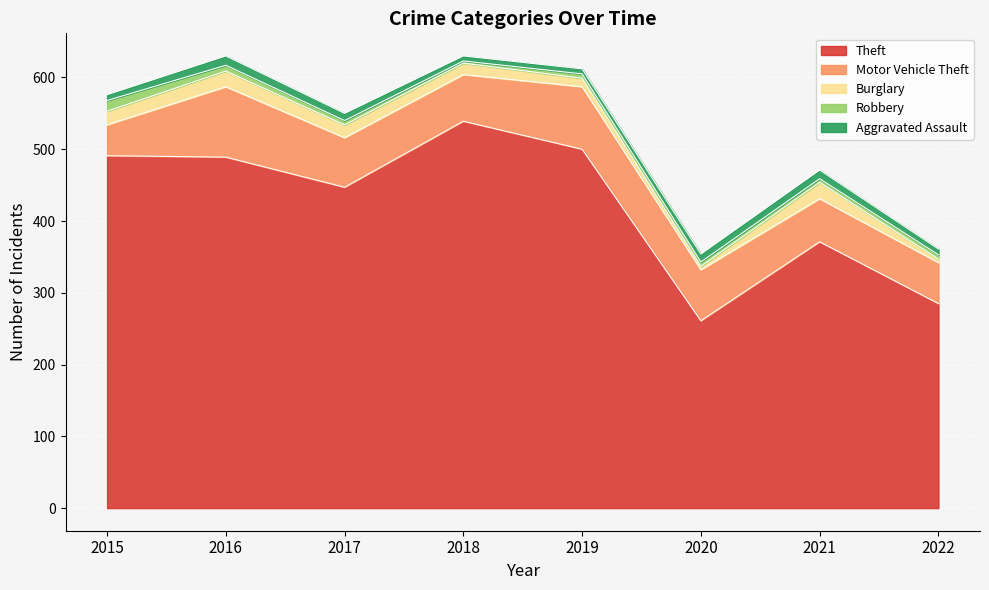

Rank the series by their maximum value, from lowest to highest.

Aggravated Assault, Robbery, Burglary, Motor Vehicle Theft, Theft